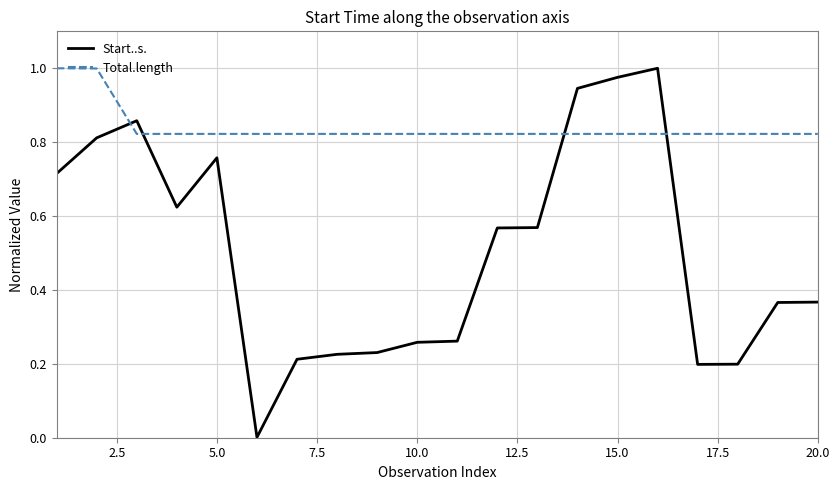

List the series in order of their overall mean, highest first.

Total.length, Start..s.